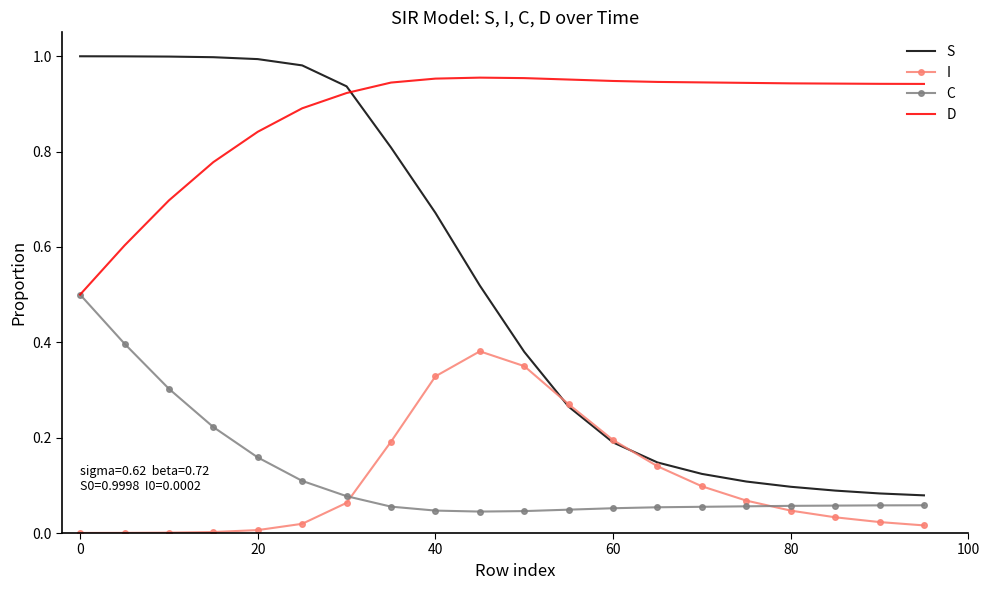

Rank the series by their maximum value, from lowest to highest.

I, C, D, S